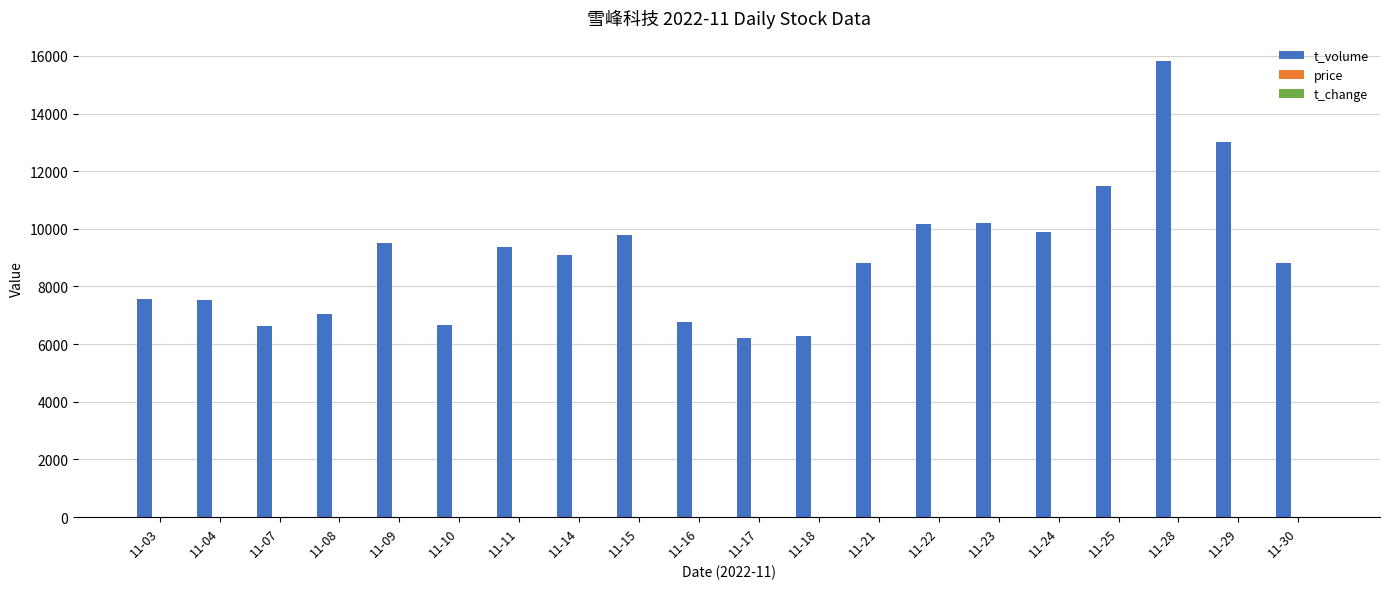

At which label is t_volume closest to 11010?

11-25